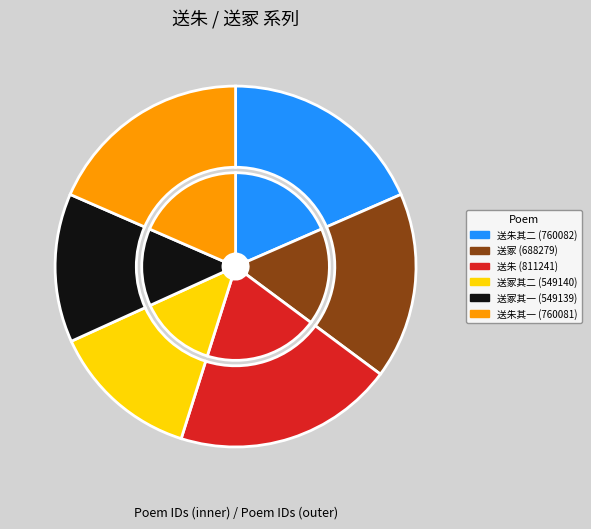

How many segments does this pie chart have?

6